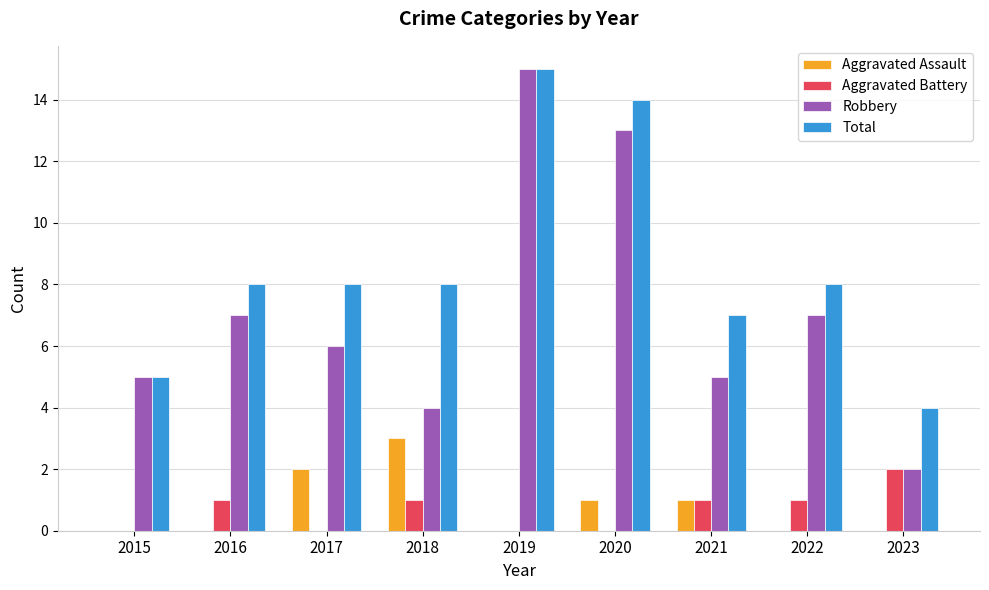

What are all the series names shown in the legend?

Aggravated Assault, Aggravated Battery, Robbery, Total